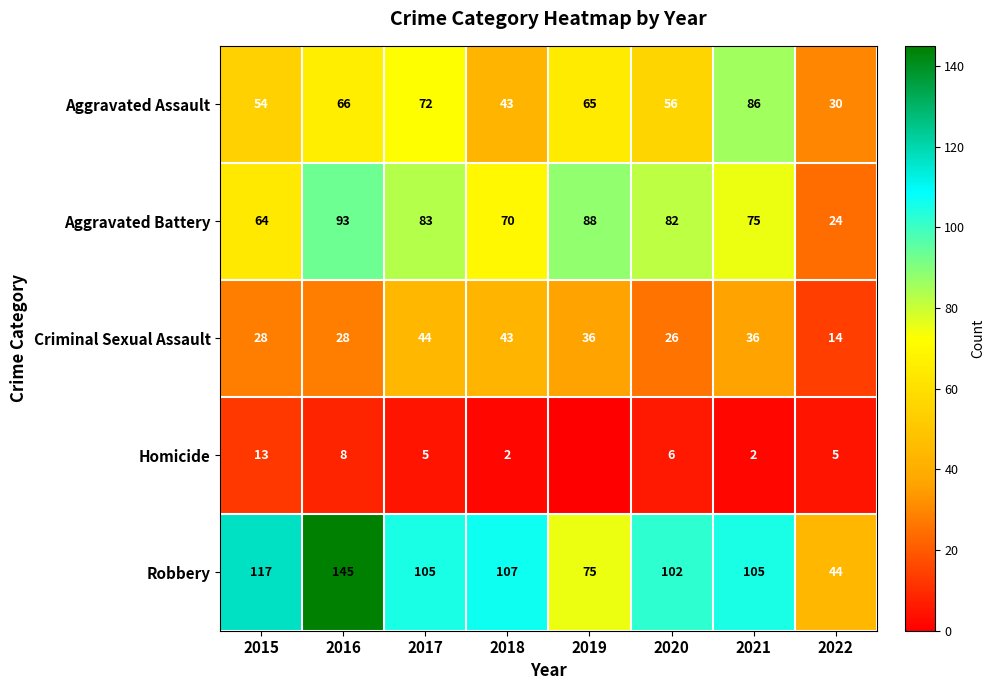

At which label does Aggravated Assault first exceed 65?

2016